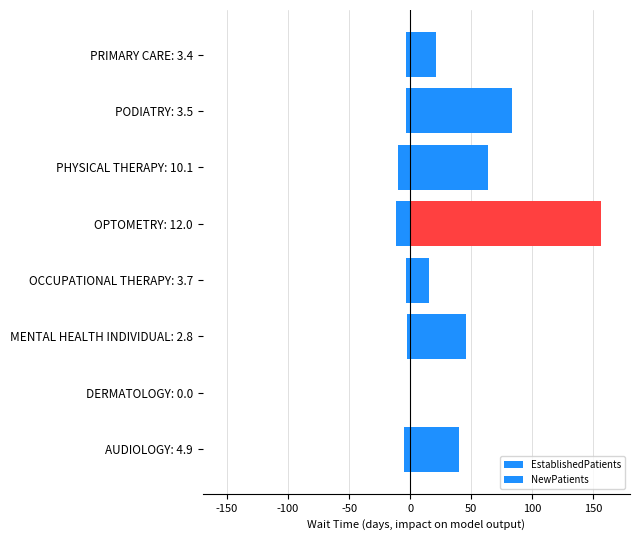

The value of NewPatients at PHYSICAL THERAPY: 10.1 is 63.8. True or false?

True